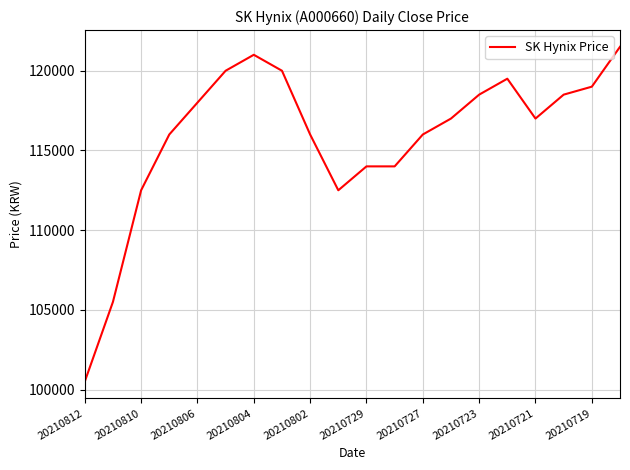

What is the greatest value displayed?

121500